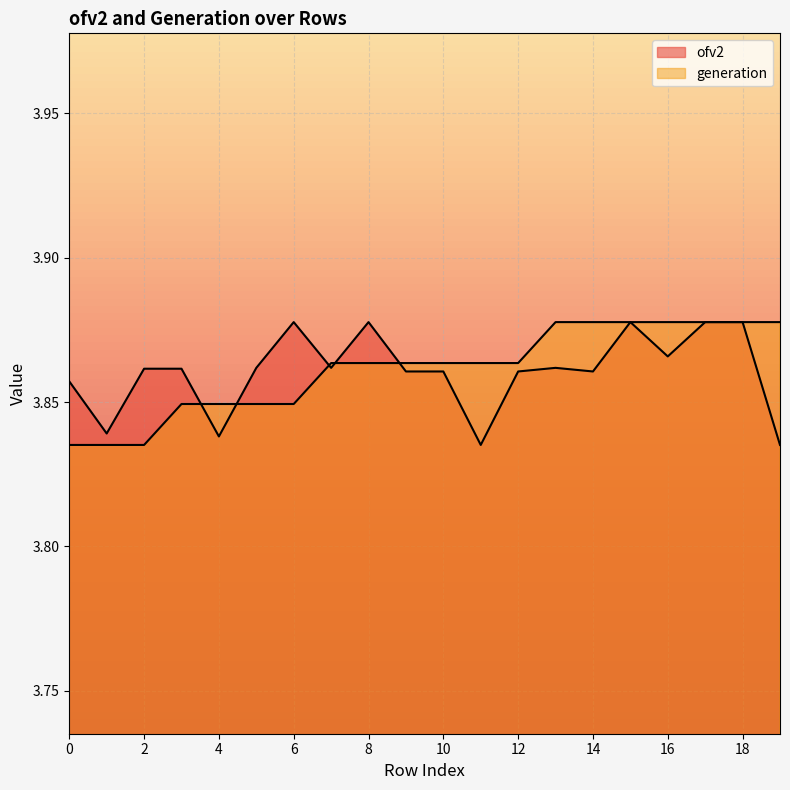

True or false: ofv2 has a value of 5.3 at 5.

False